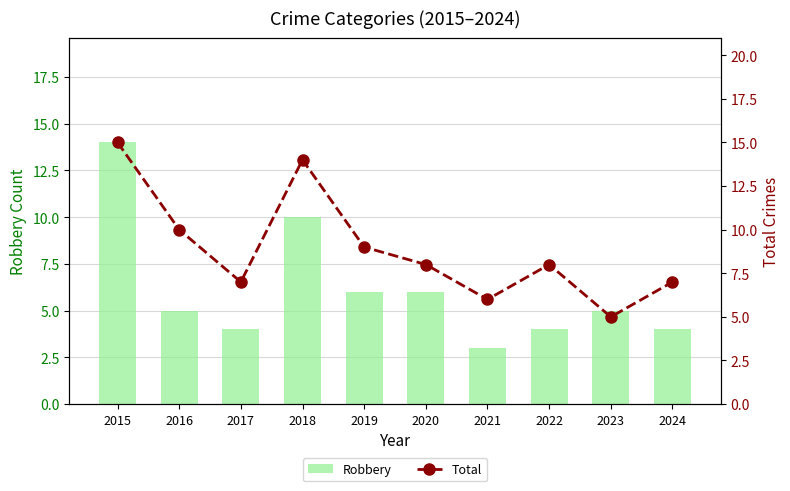

At 2023, list the series in order from smallest to largest.

Robbery, Total